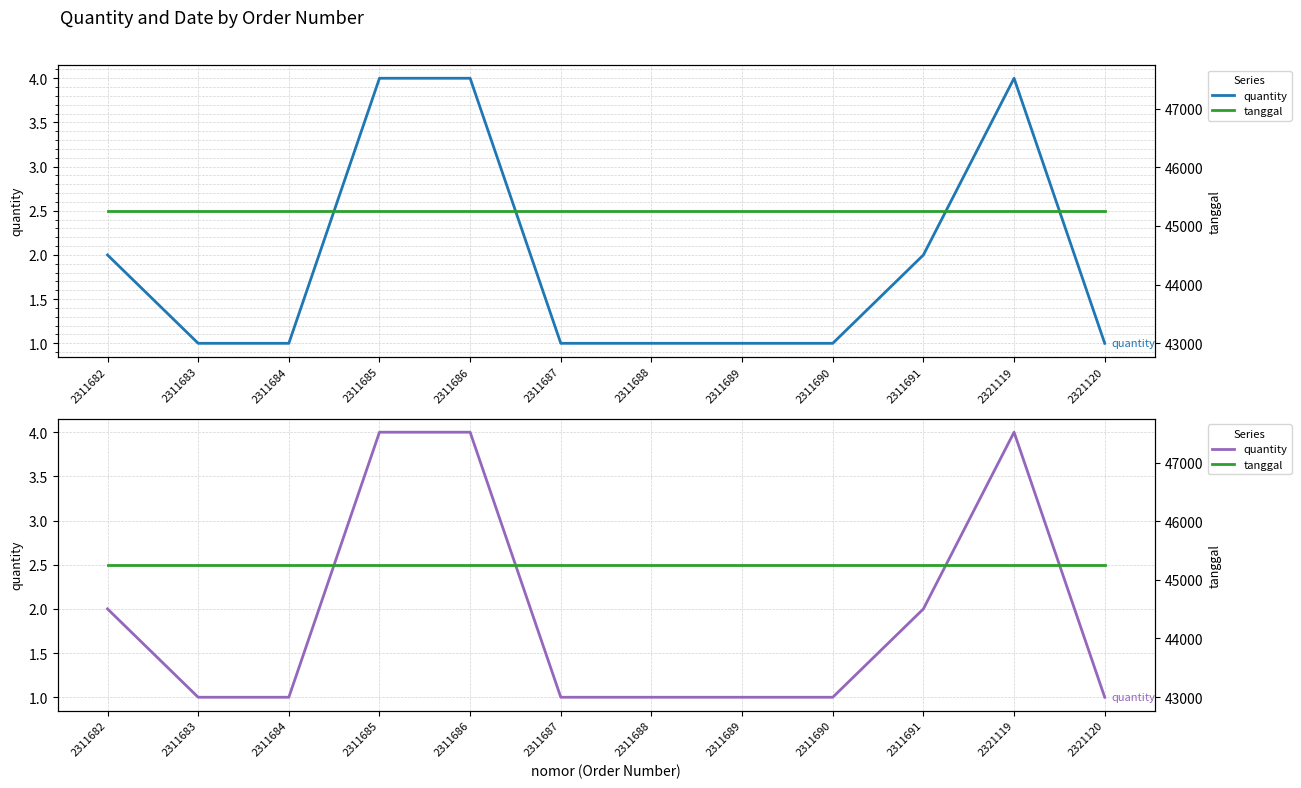

Where is the first local maximum for quantity?

2321119